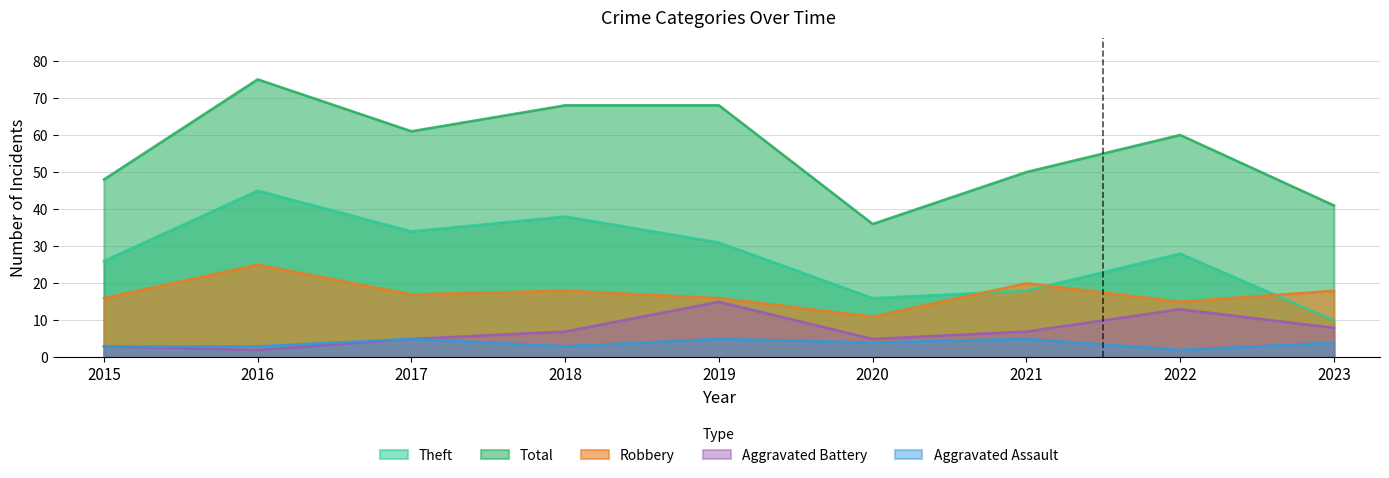

Which series has the largest total across all categories?

Total